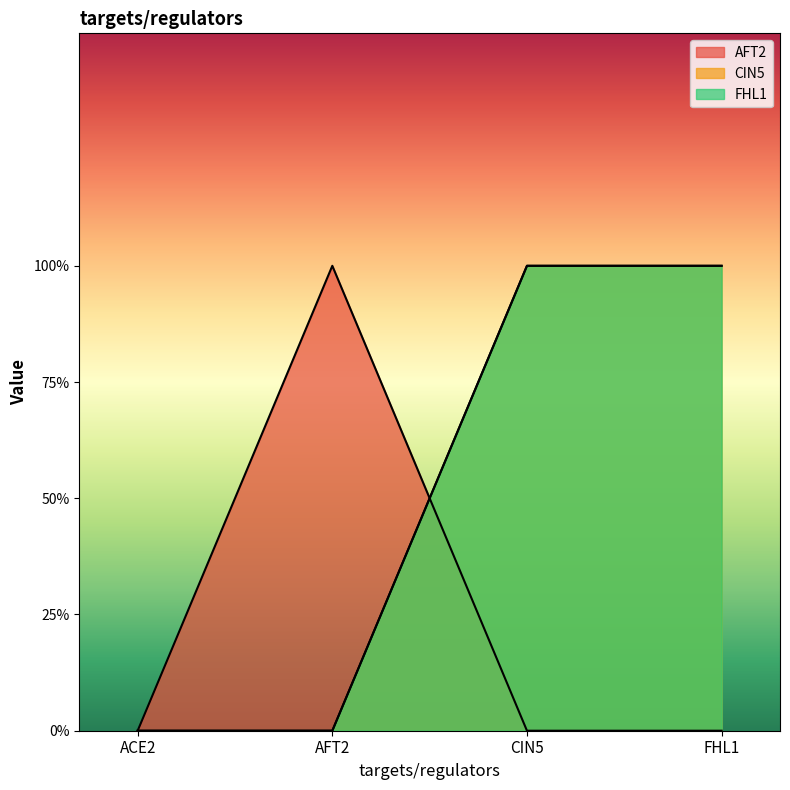

Which has a higher value, ACE2 or CIN5?

ACE2